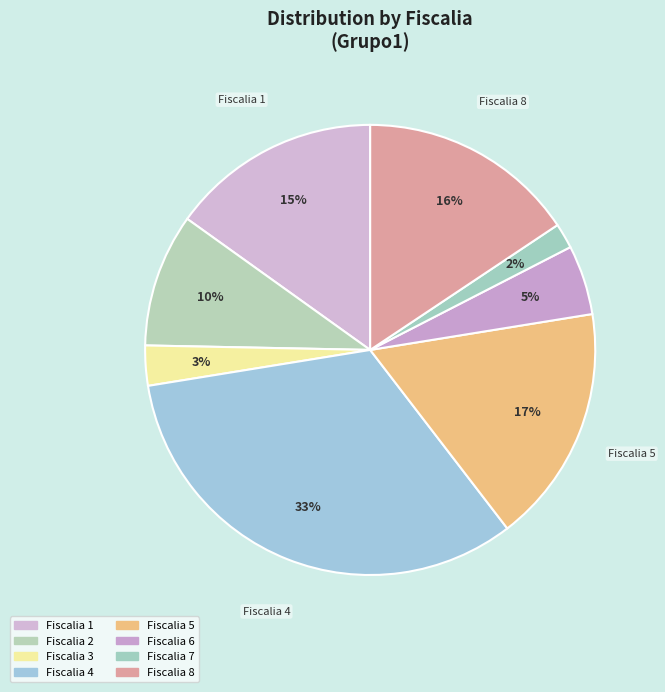

Rank the categories by value from lowest to highest.

Fiscalia 7, Fiscalia 3, Fiscalia 6, Fiscalia 2, Fiscalia 1, Fiscalia 8, Fiscalia 5, Fiscalia 4